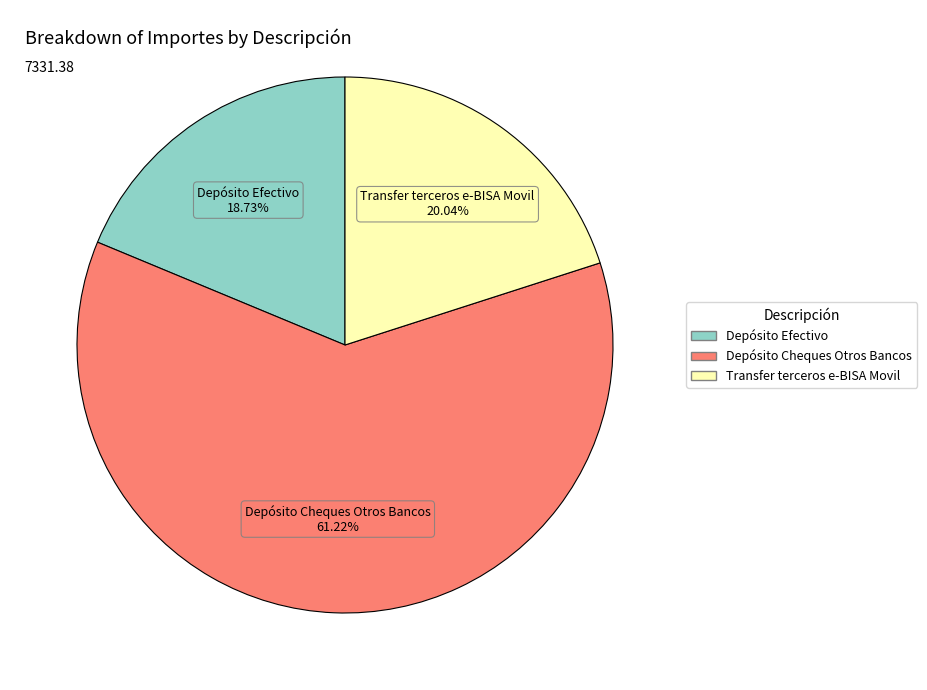

Is there a majority slice in this chart?

Yes